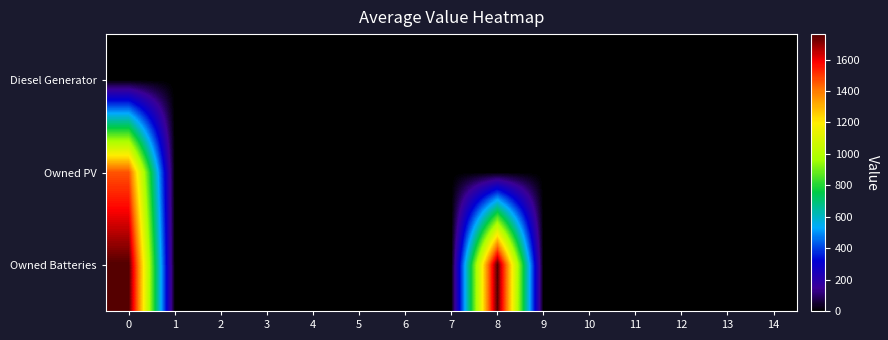

Reading left to right, extract all data points from this chart.

Diesel Generator: 0=0	1=0	2=0	3=0	4=0	5=0	6=0	7=0	8=0	9=0	10=0	11=0	12=0	13=0	14=0
Owned PV: 0=1461	1=0	2=0	3=0	4=0	5=0	6=0	7=0	8=0	9=0	10=0	11=0	12=0	13=0	14=0
Owned Batteries: 0=1762	1=0	2=0	3=0	4=0	5=0	6=0	7=0	8=1762	9=0	10=0	11=0	12=0	13=0	14=0